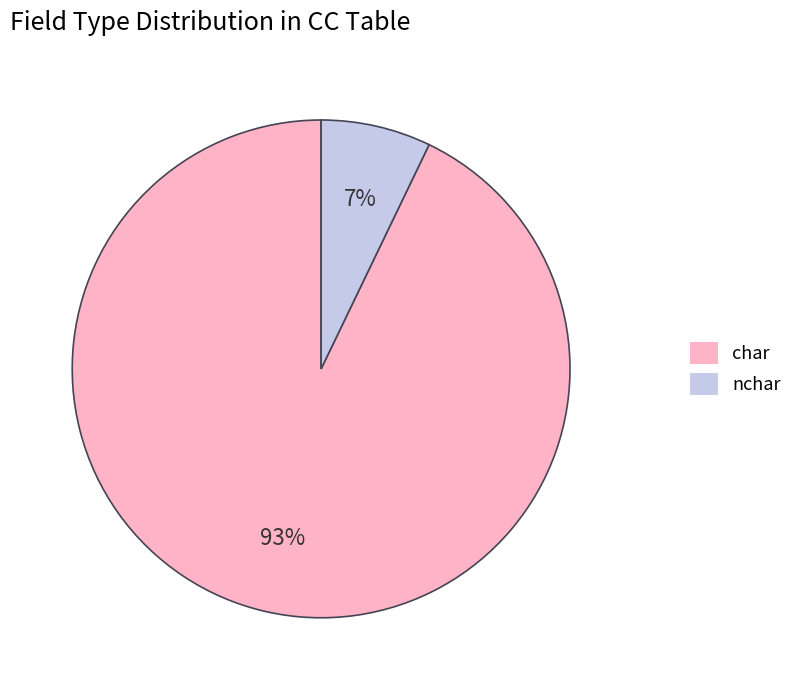

Which has a higher value, nchar or char?

char